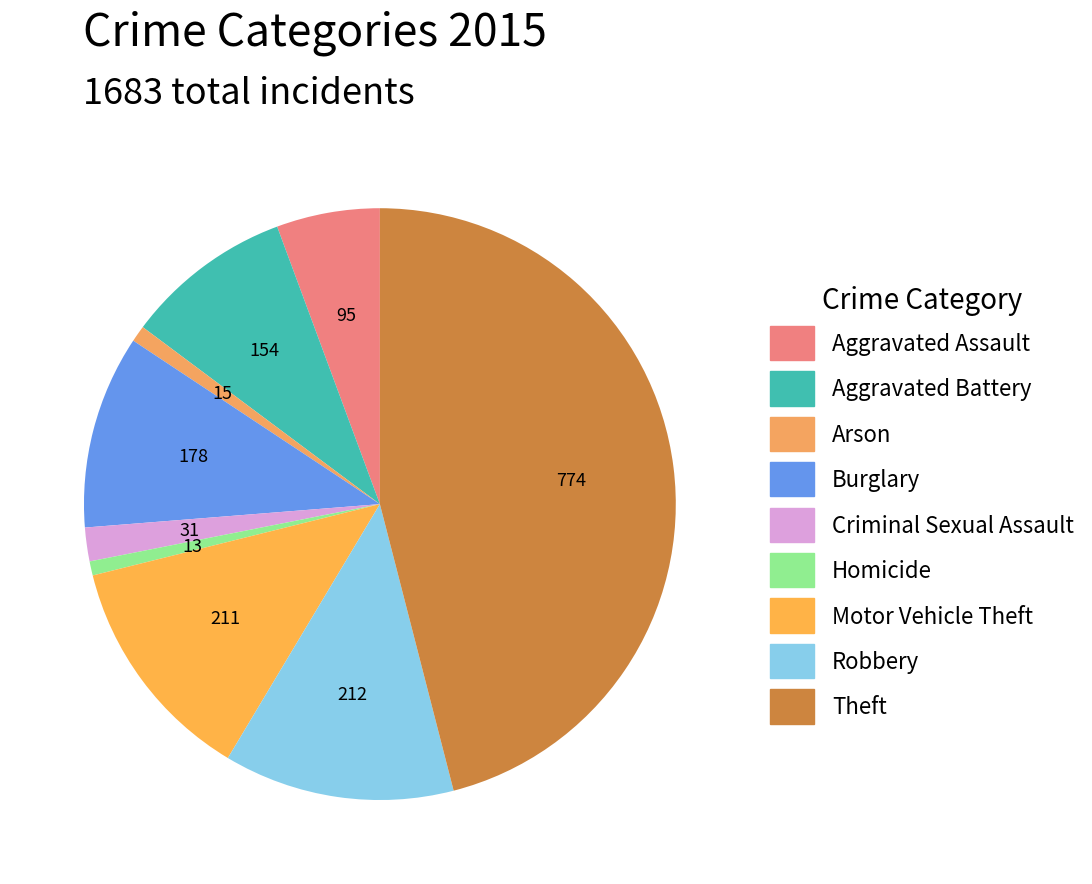

Count the number of slices in the pie.

9